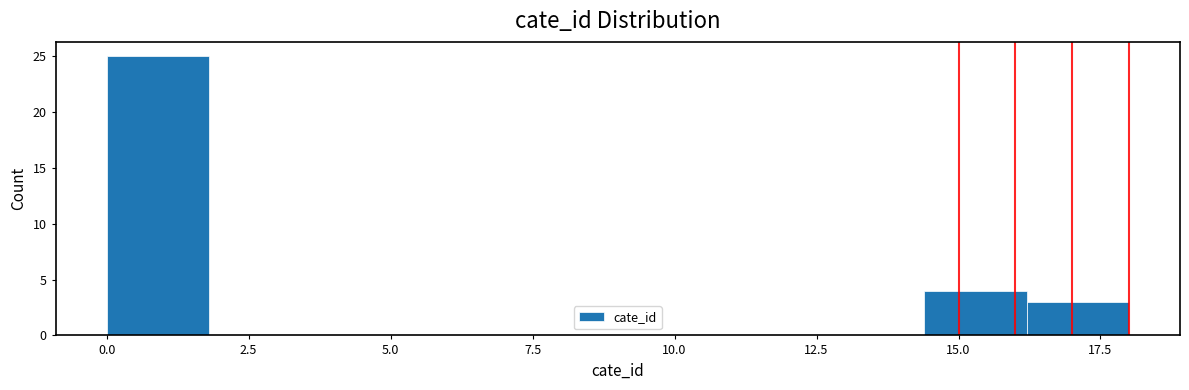

Around what value on the x-axis is the tallest bar? Give the approximate position of its centre, as read against the axis.

1.0